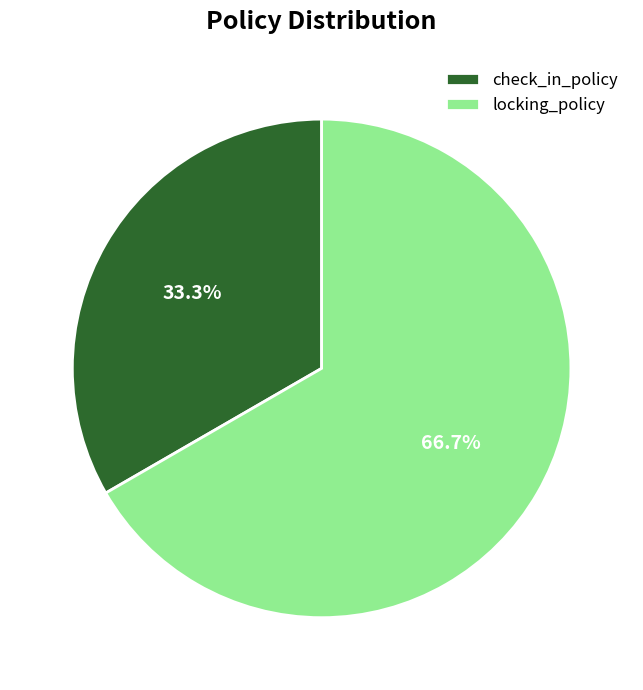

What is the largest slice in the pie chart?

locking_policy